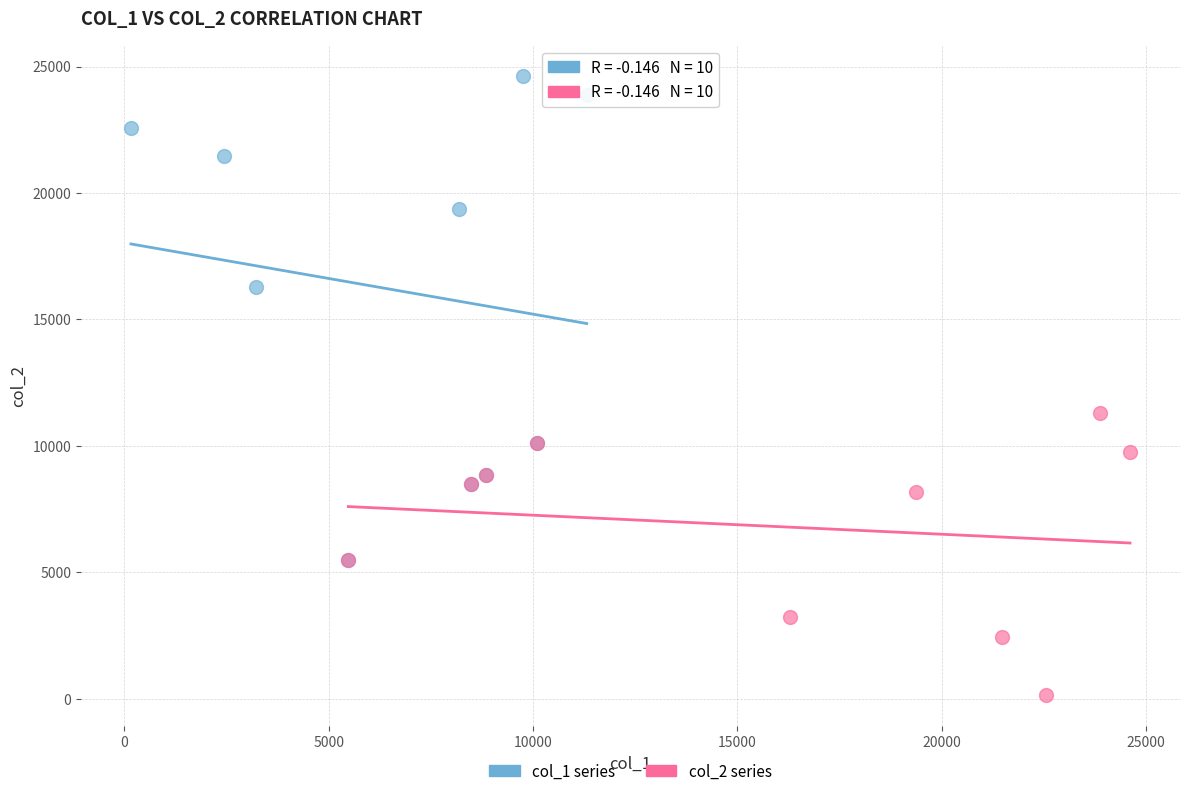

Which series contains the highest Y value?

col_1 series